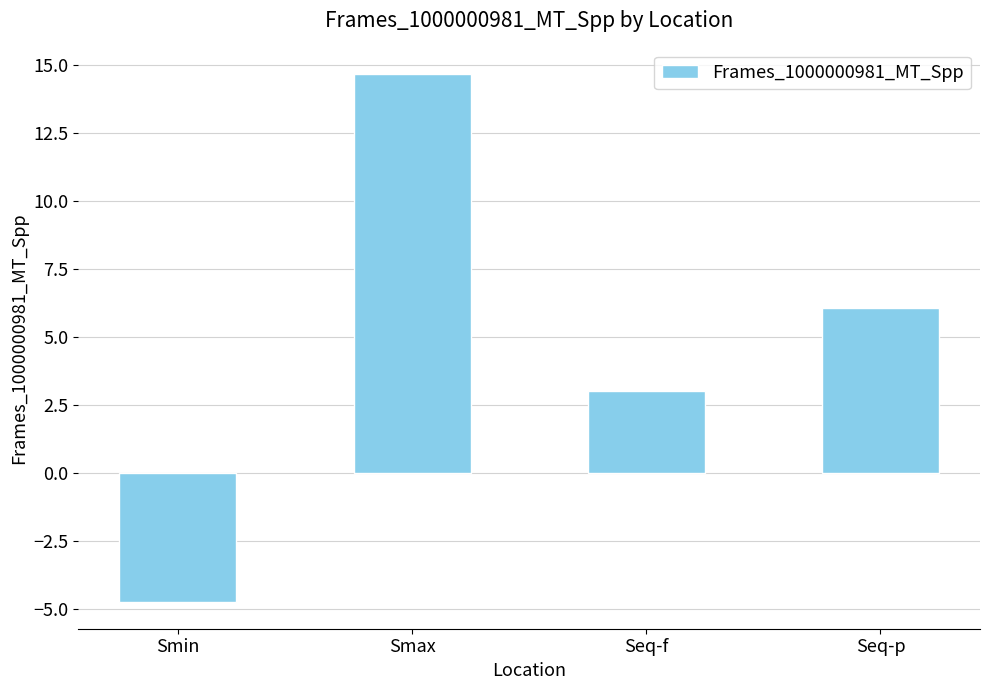

Is it true that the value at Seq-p is 3.7?

False